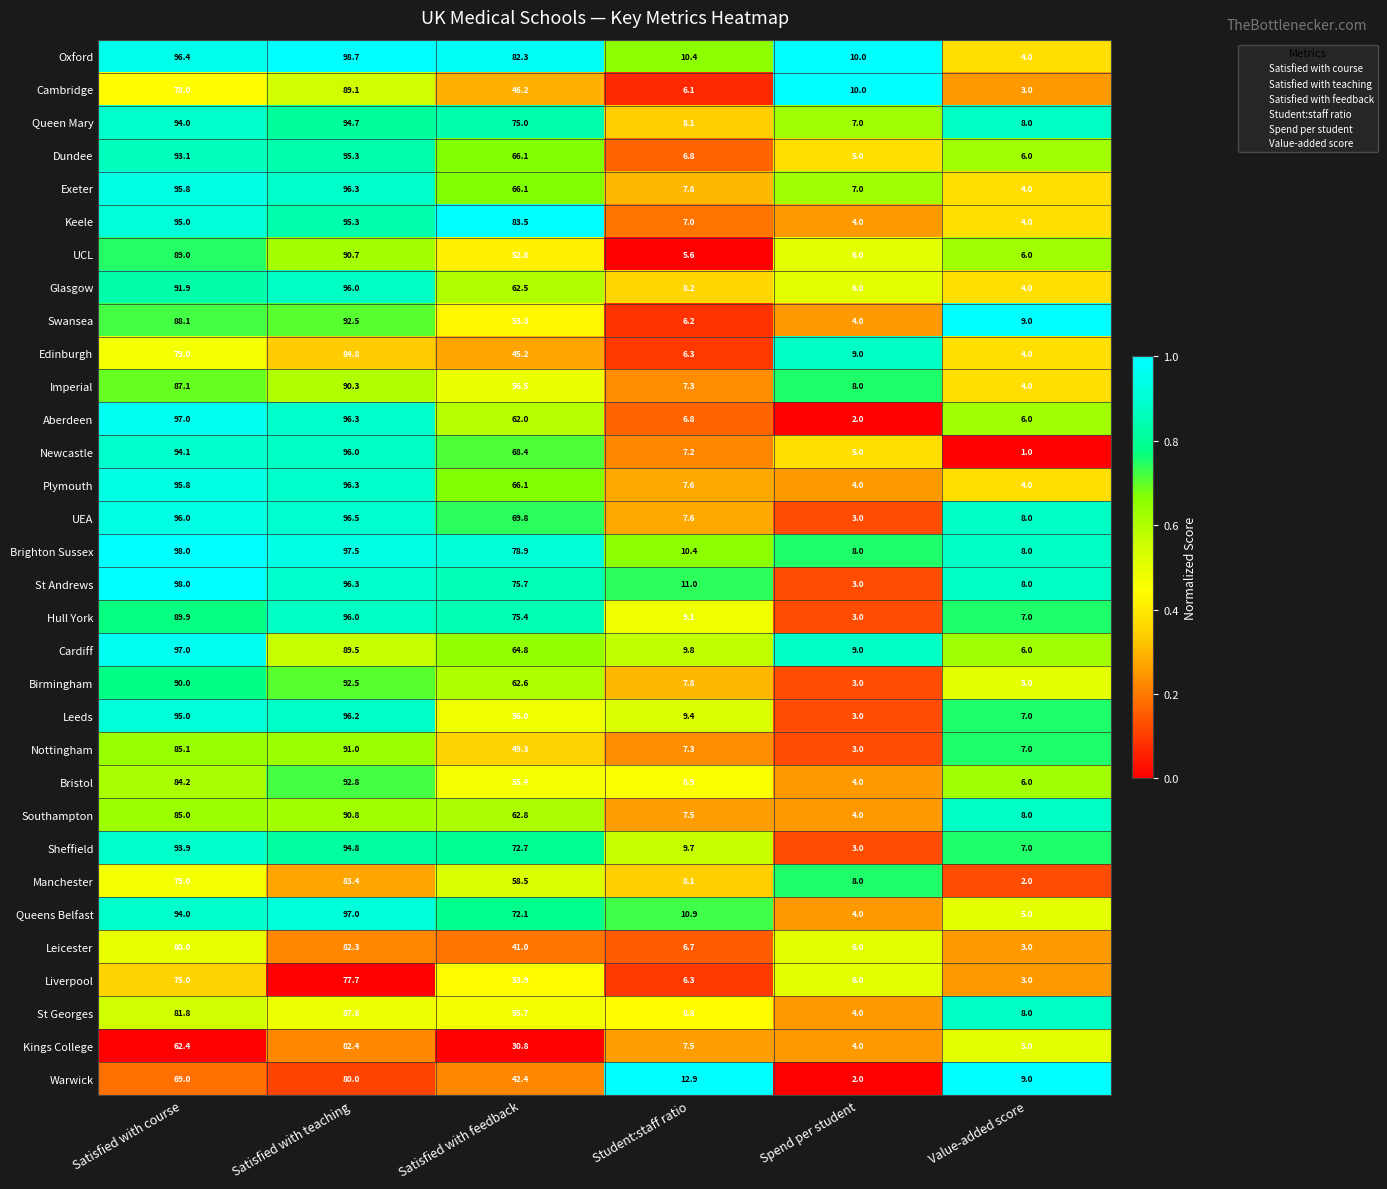

What is the greatest value displayed?

98.7